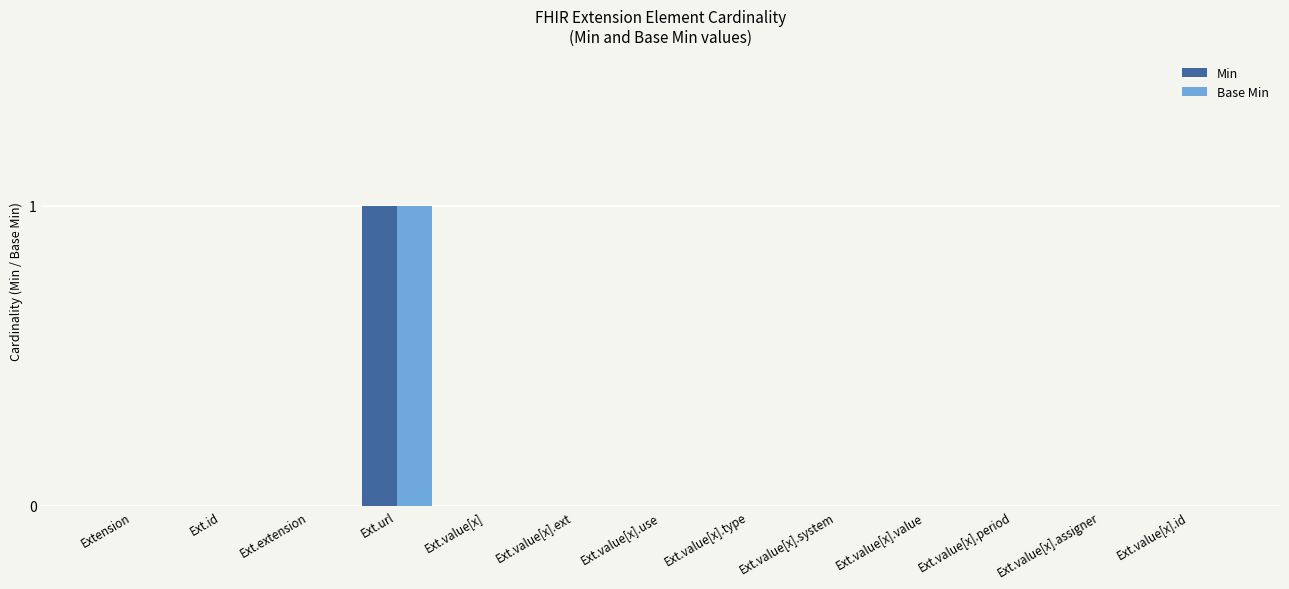

How many groups of bars are there?

13